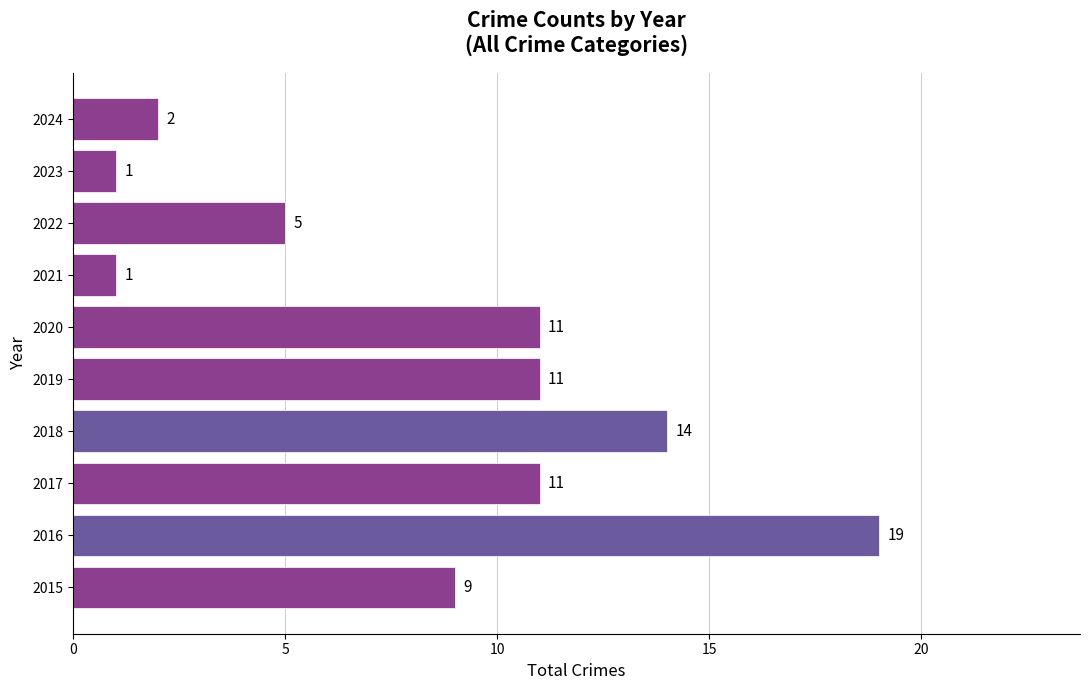

Is it true that the value at 2022 is 5?

True